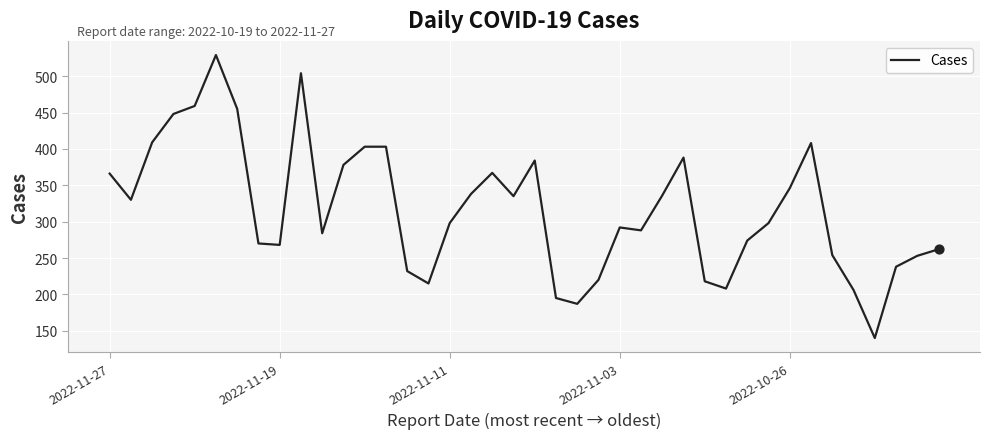

What is the difference between the maximum and minimum values?

389